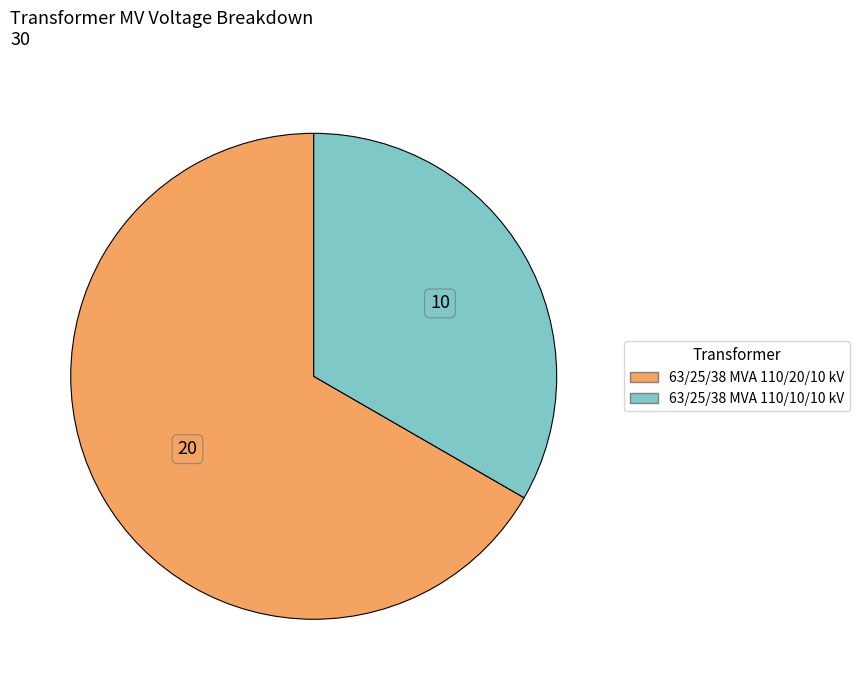

Is it true that 63/25/38 MVA 110/10/10 kV is 33% of the pie?

True